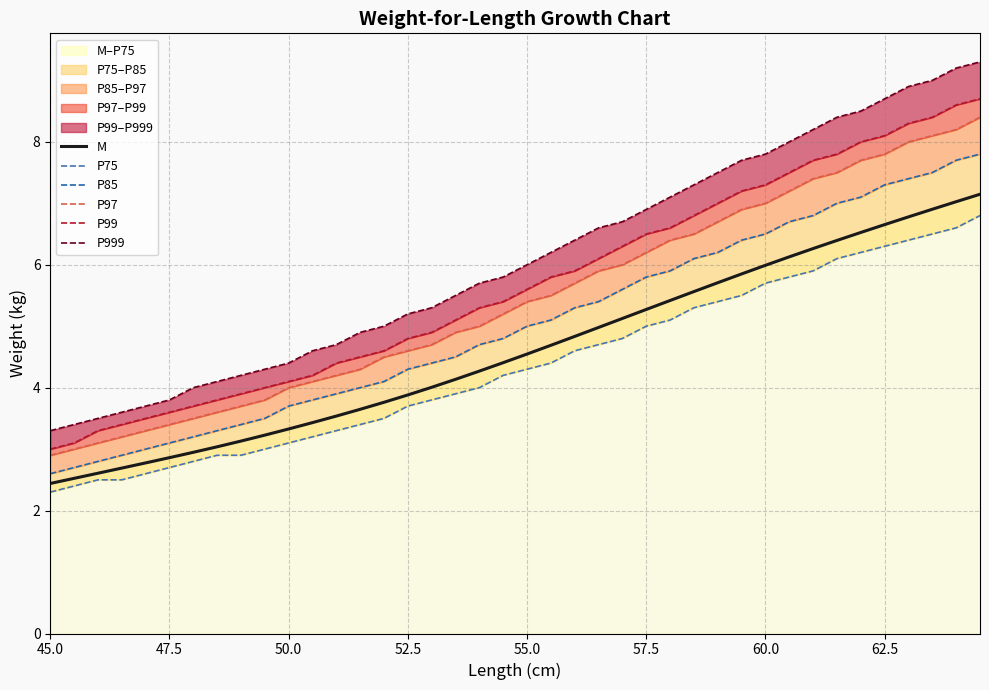

What is the total value across all series at 45.0?

16.5